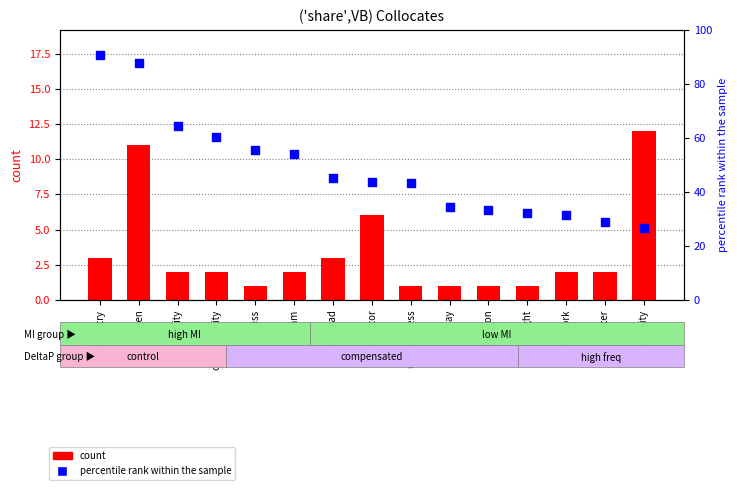

Which series reaches the maximum Y coordinate?

percentile rank within the sample